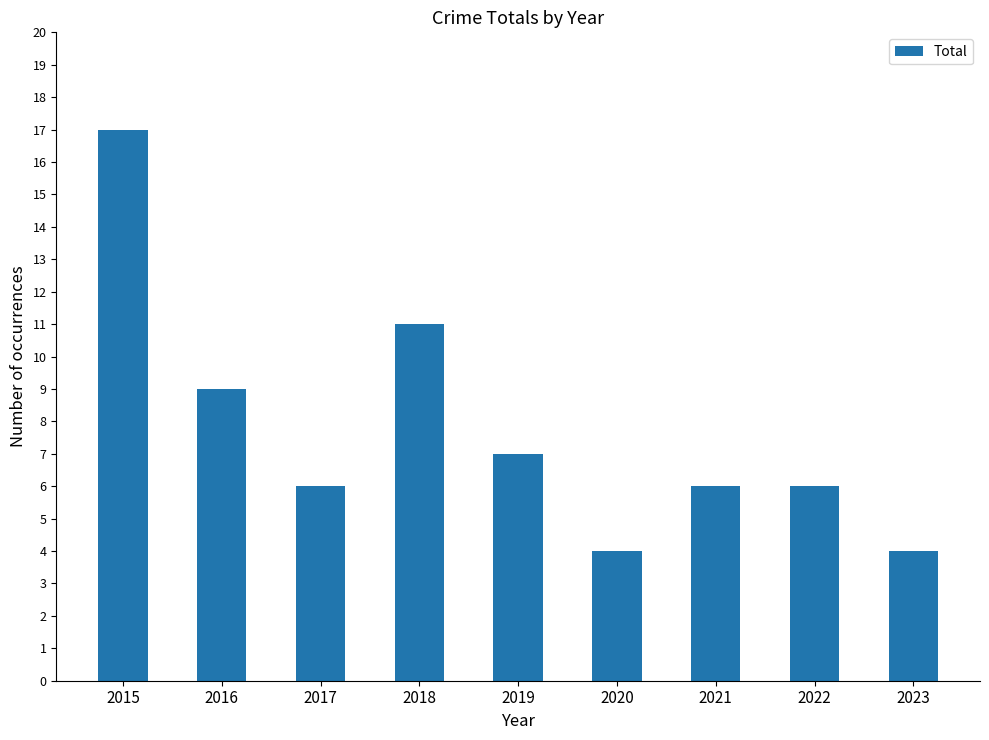

What is the smallest value displayed?

4